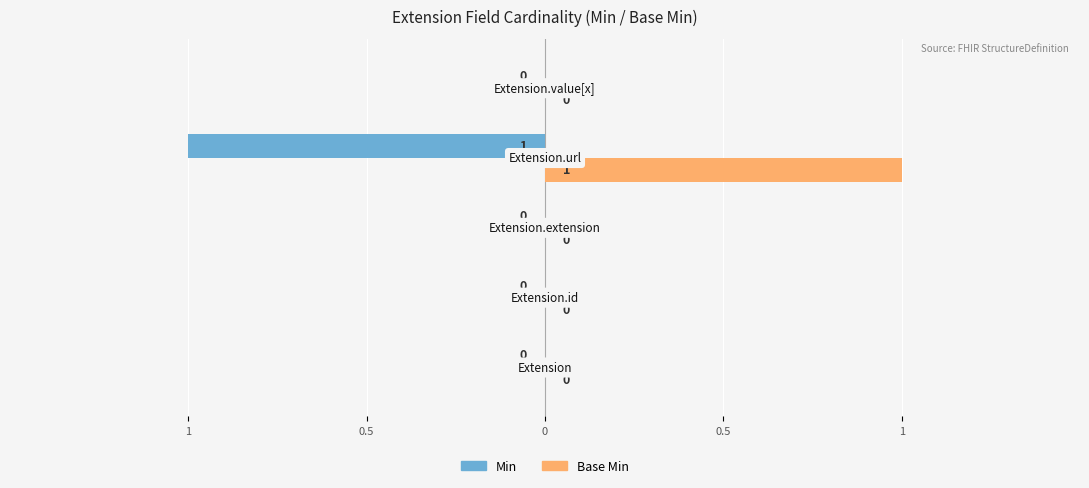

What are all the series names shown in the legend?

Min, Base Min